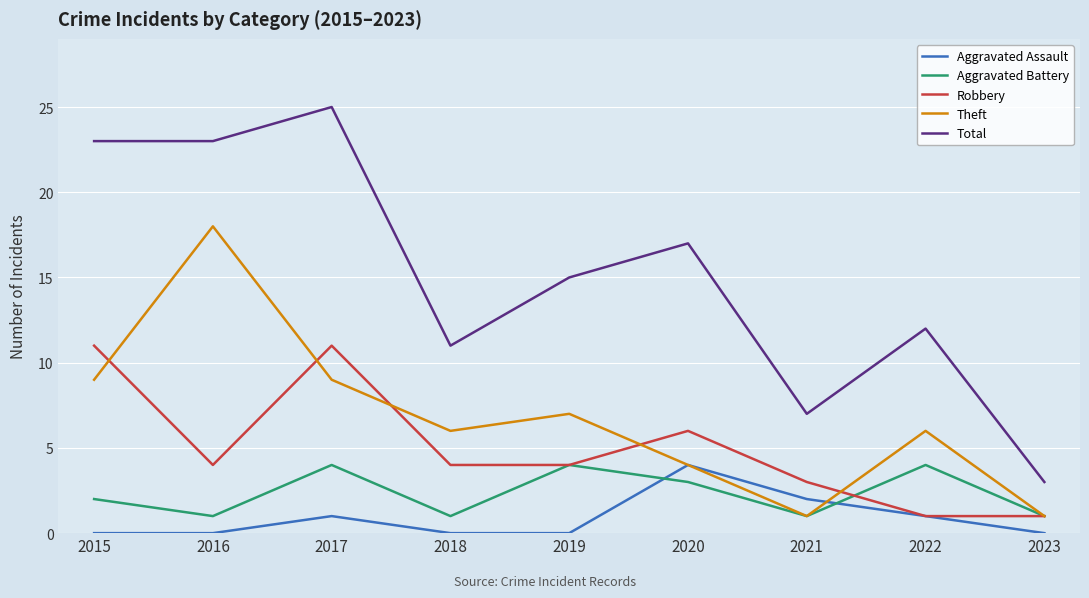

At 2015, list the series in order from smallest to largest.

Aggravated Assault, Aggravated Battery, Theft, Robbery, Total